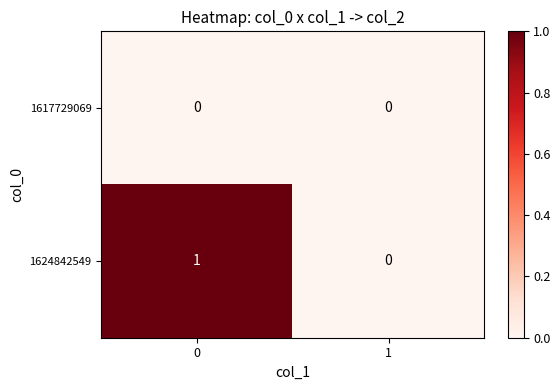

The value of 1617729069 at 1 is 0. True or false?

True